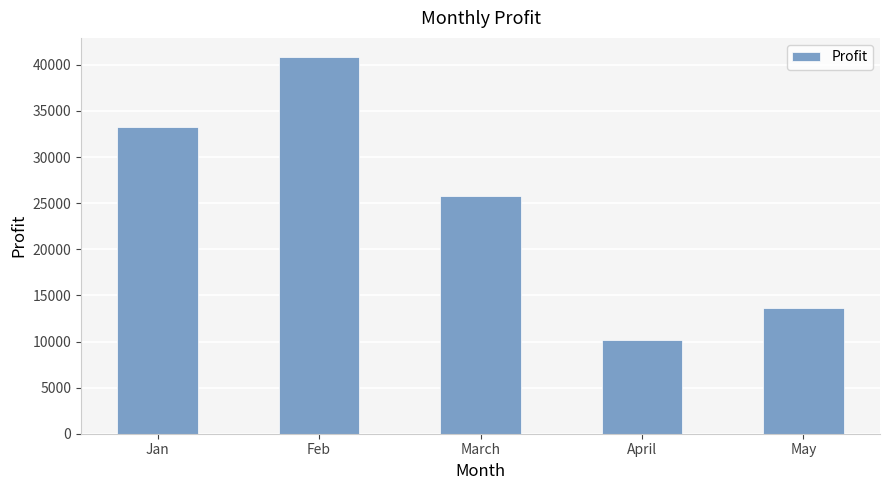

How many bars are there in total?

5